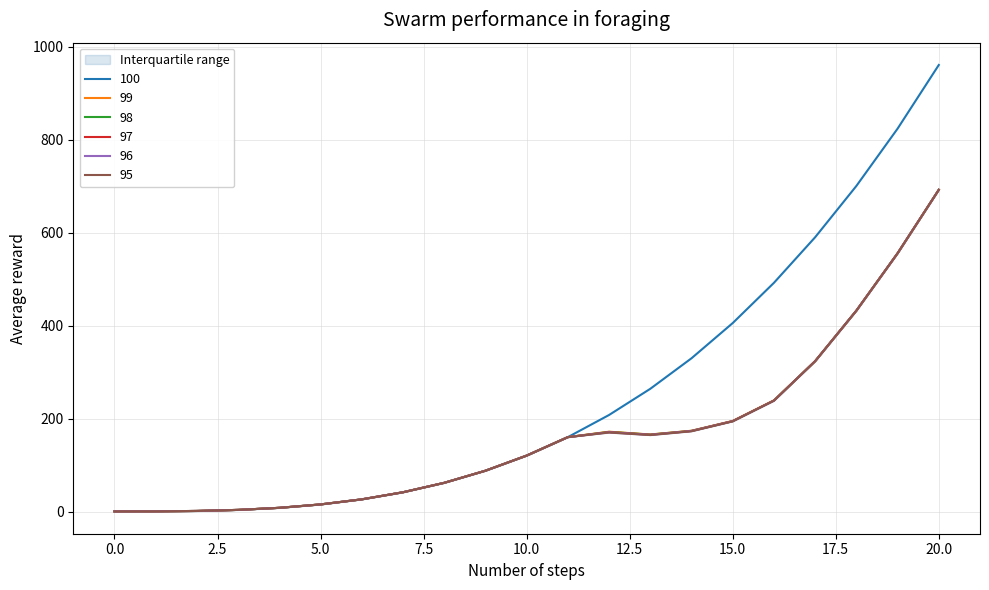

How many lines are shown in the chart?

6